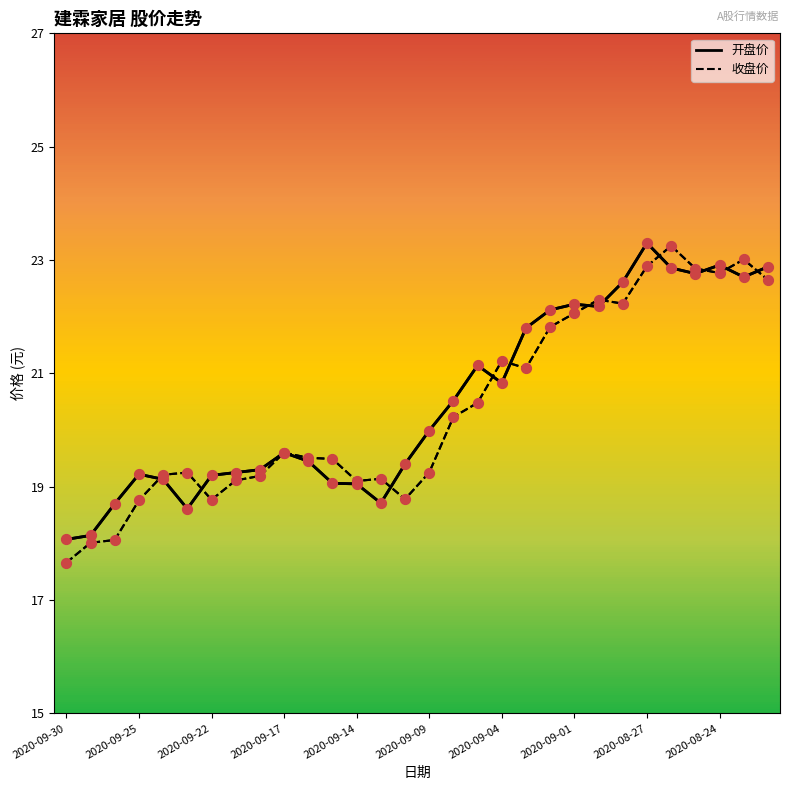

Is the value of 收盘价 at 2020-09-30 greater than the value of 开盘价 at 11?

No